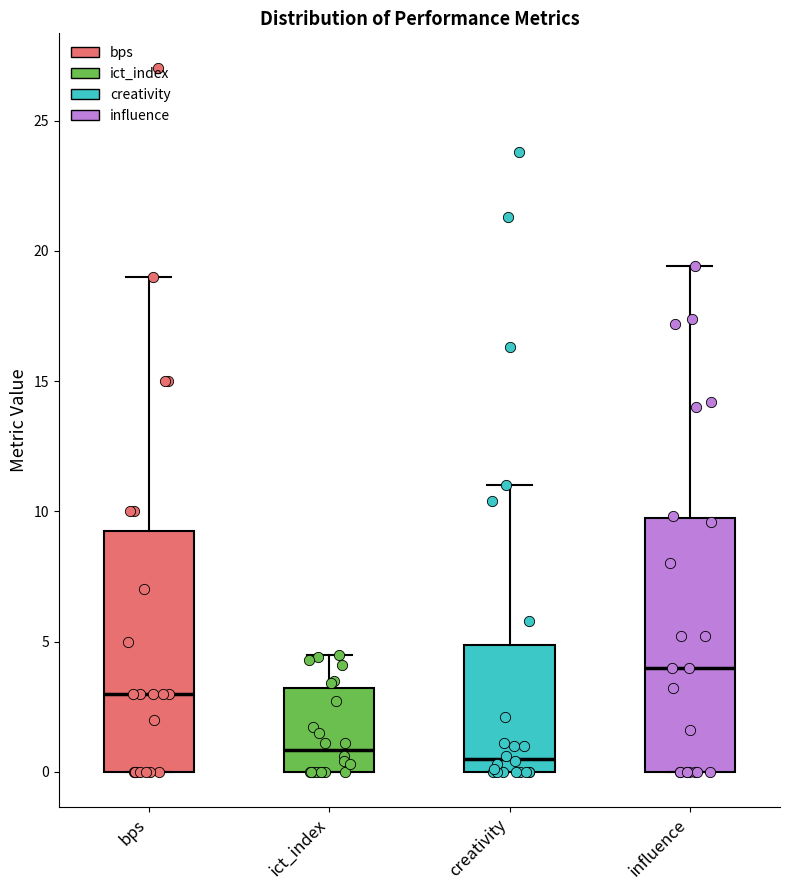

Where does the upper whisker of the box for influence end on the y-axis? The values are not printed on the chart, so give them approximately, as read against the axis.

19.5